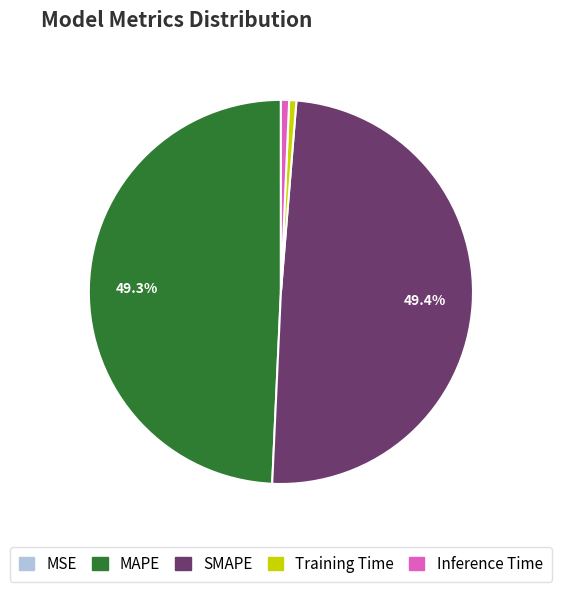

Do Inference Time and Training Time together represent more than half of the pie?

No